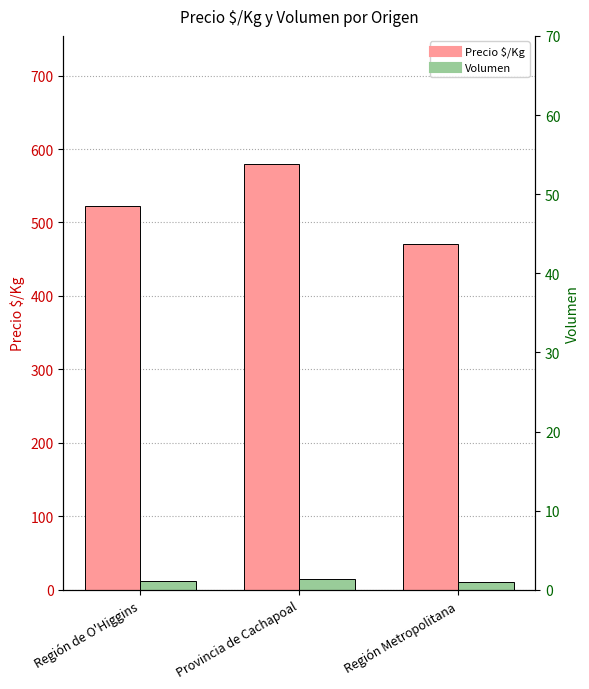

What is the label of the 2nd bar from the right?

Provincia de Cachapoal